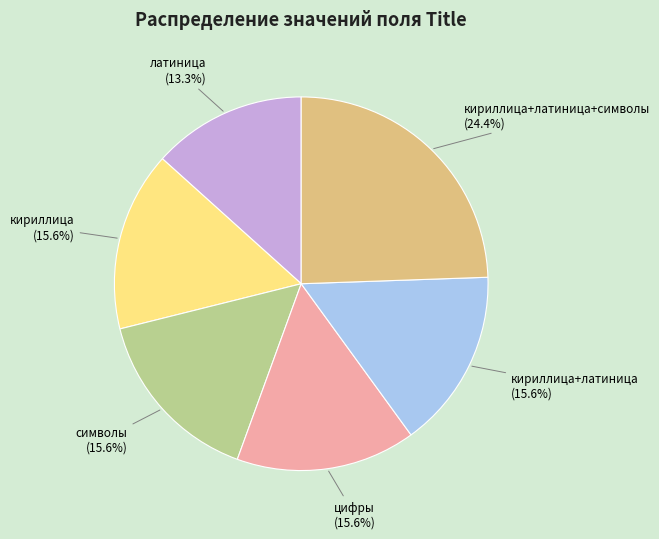

What portion of the pie excludes кириллица+латиница+символы?

75.6%